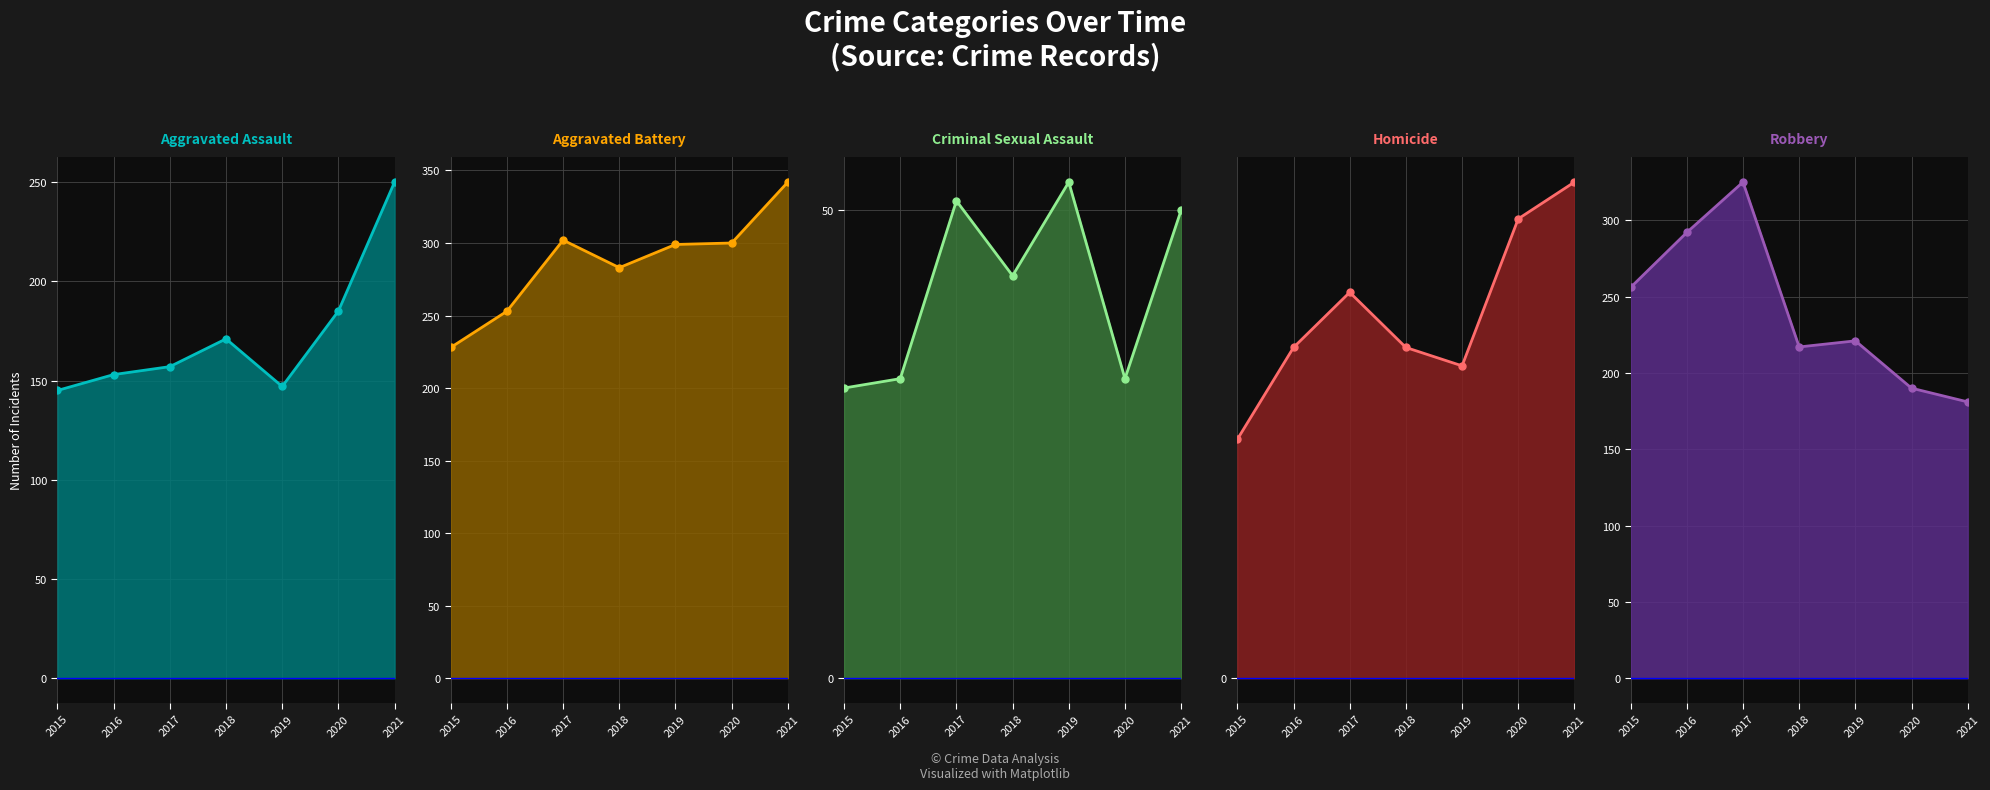

Rank the series by their maximum value, from lowest to highest.

Homicide, Criminal Sexual Assault, Aggravated Assault, Robbery, Aggravated Battery